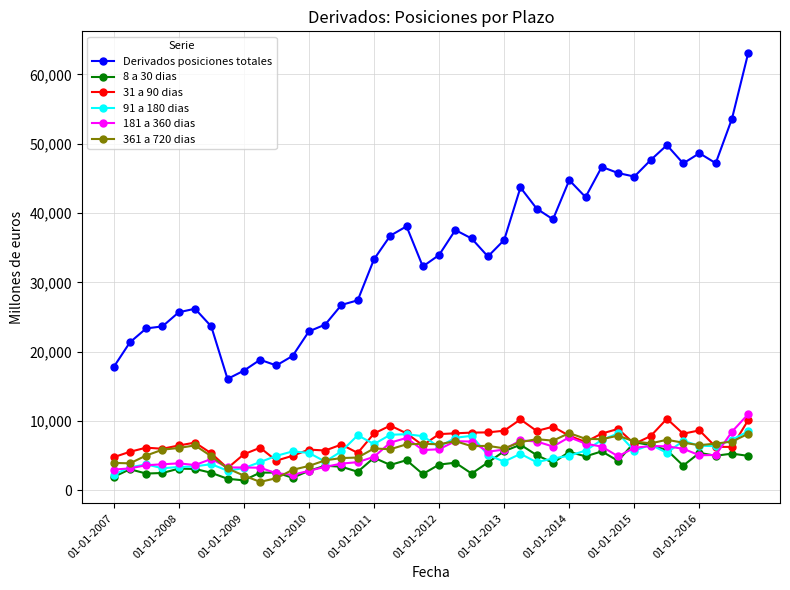

True or false: Derivados posiciones totales and 361 a 720 dias intersect in this chart.

False